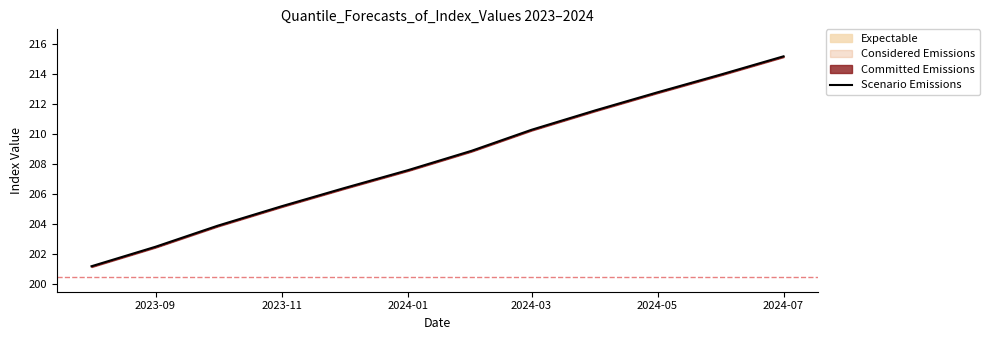

Reading left to right, what are all the values shown in this chart?

201.2	202.5	203.9	205.2	206.4	207.6	208.9	210.3	211.6	212.8	214.0	215.2